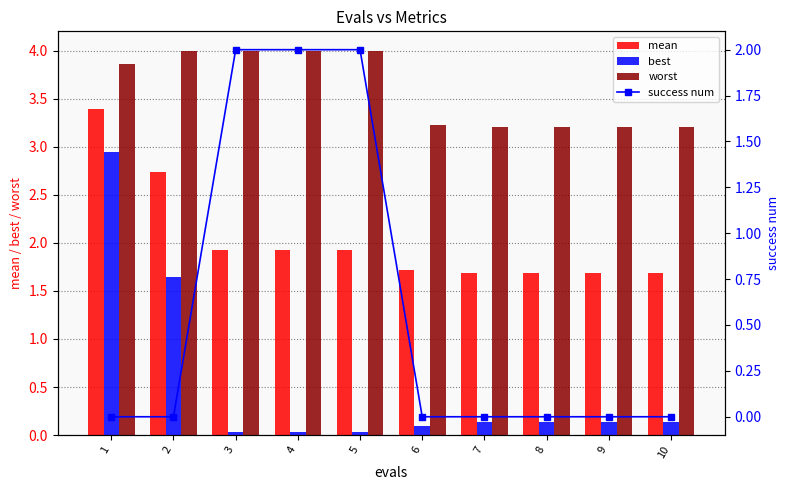

Reading left to right, extract all data points from this chart.

mean: 1=3.4	2=2.7	3=1.9	4=1.9	5=1.9	6=1.7	7=1.7	8=1.7	9=1.7	10=1.7
best: 1=2.9	2=1.6	3=0.0	4=0.0	5=0.0	6=0.1	7=0.1	8=0.1	9=0.1	10=0.1
worst: 1=3.9	2=4.0	3=4.0	4=4.0	5=4.0	6=3.2	7=3.2	8=3.2	9=3.2	10=3.2
success num: 1=0.0	2=0.0	3=2.0	4=2.0	5=2.0	6=0.0	7=0.0	8=0.0	9=0.0	10=0.0